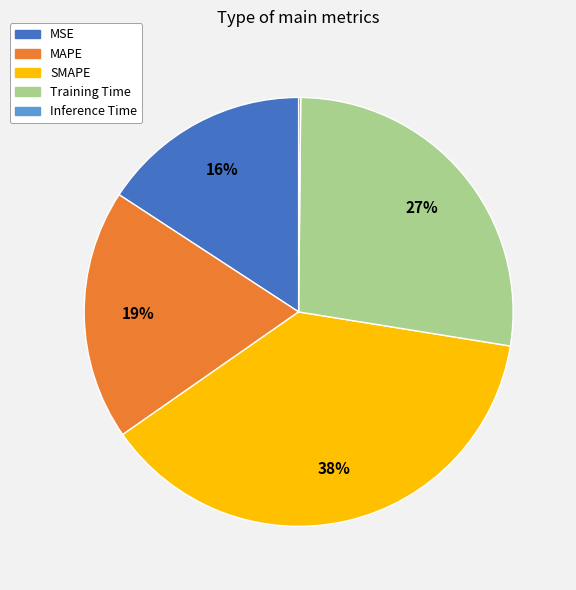

To the nearest percent, what is the difference between the largest and smallest slice percentages?

38%